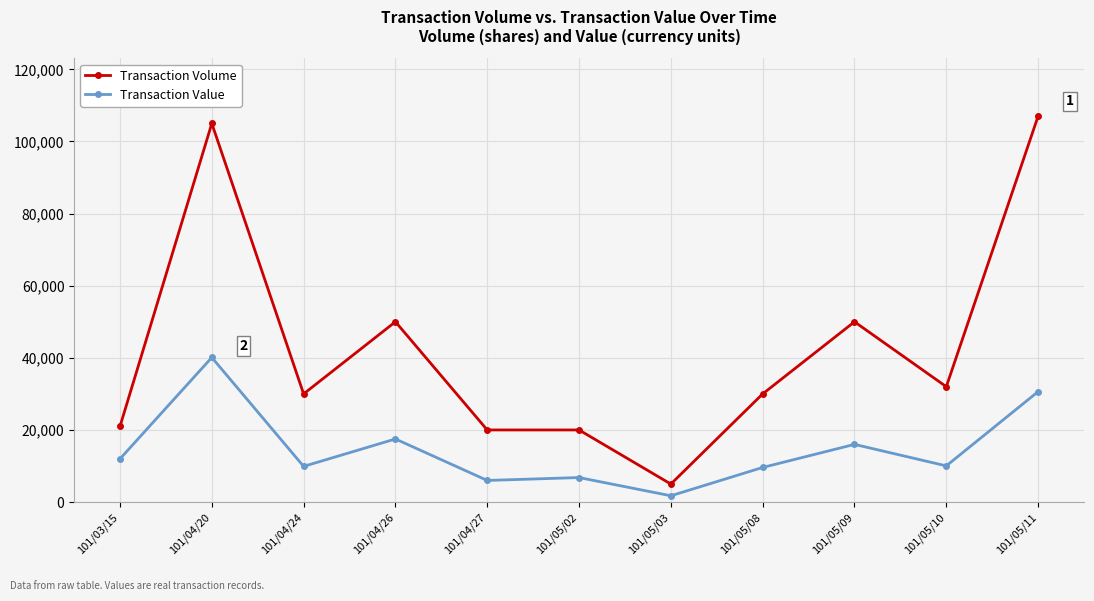

The value of Transaction Volume at 101/05/10 is 32000. True or false?

True